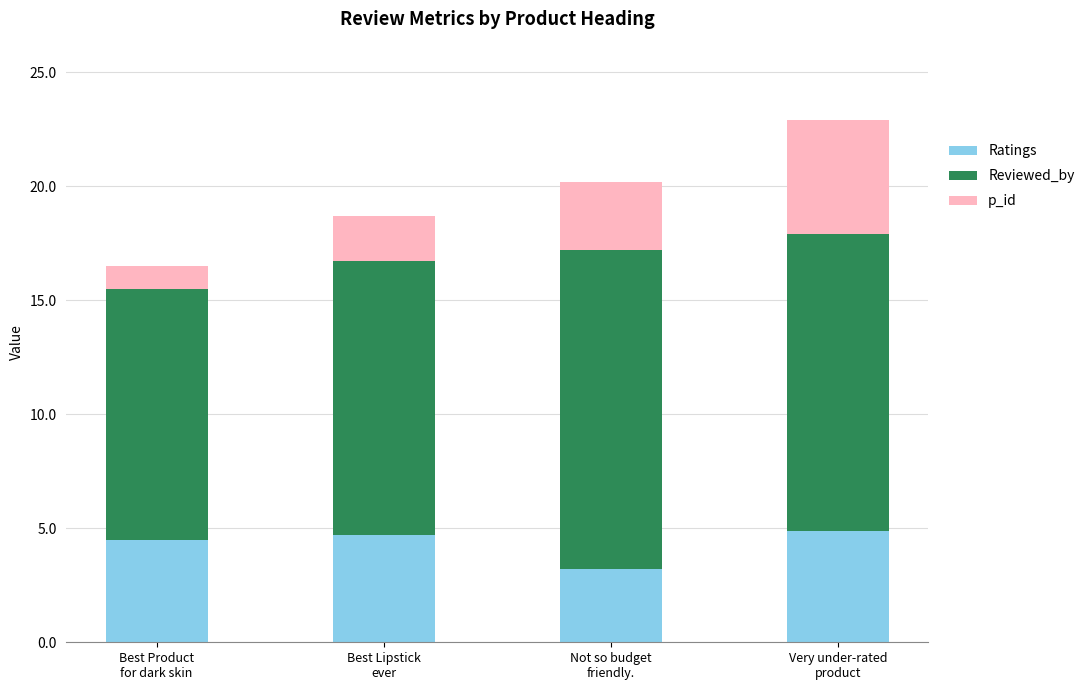

Reading left to right, what are the values for Ratings?

4.5	4.7	3.2	4.9